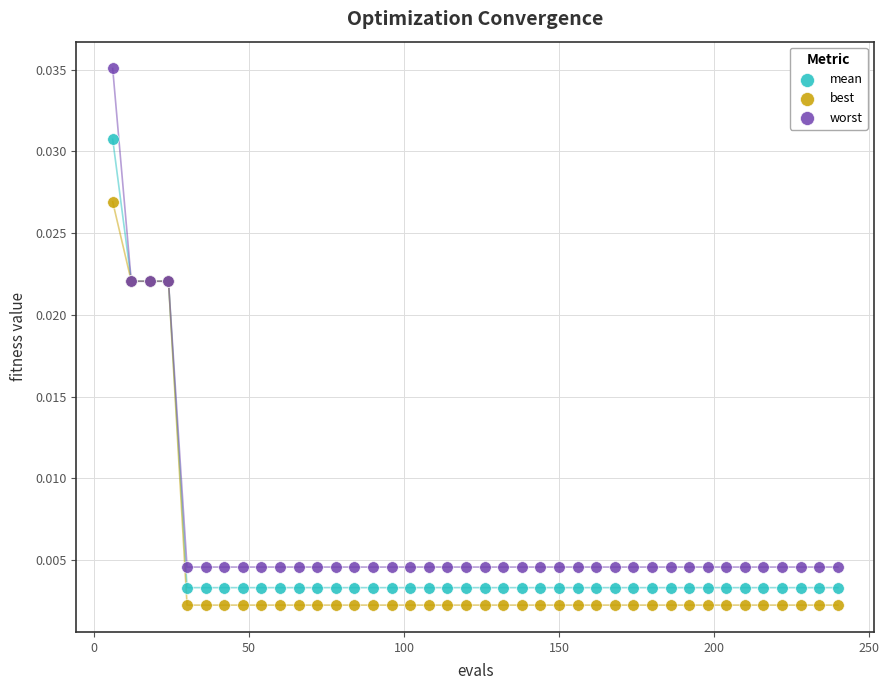

Which series has the widest spread of Y values?

worst